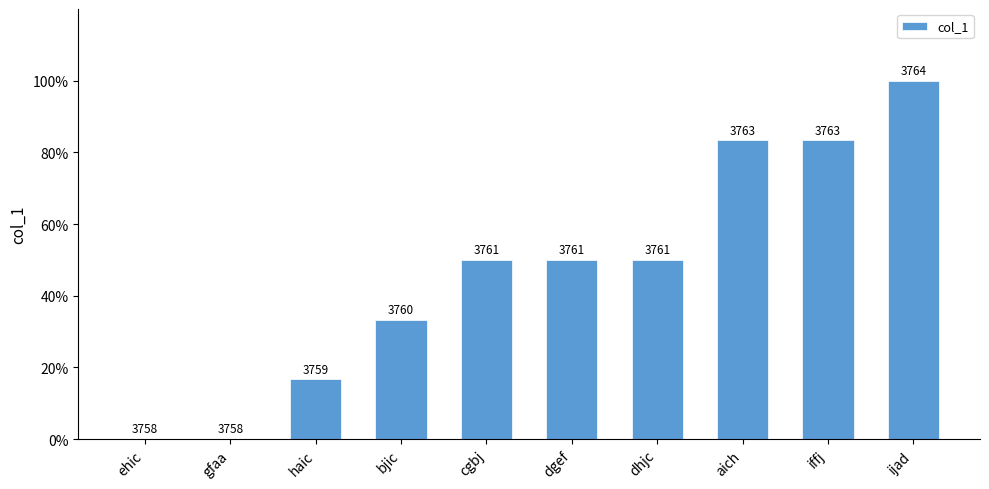

Reading right to left, extract all data points from this chart.

1.0	0.8	0.8	0.5	0.5	0.5	0.3	0.2	0.0	0.0